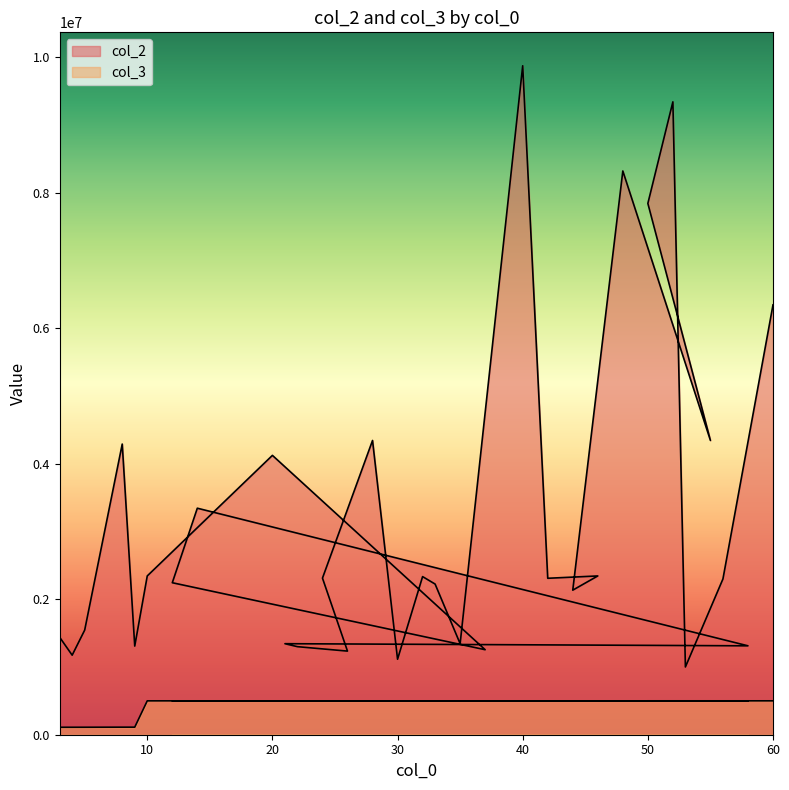

List the series in order of their overall mean, lowest first.

col_3, col_2